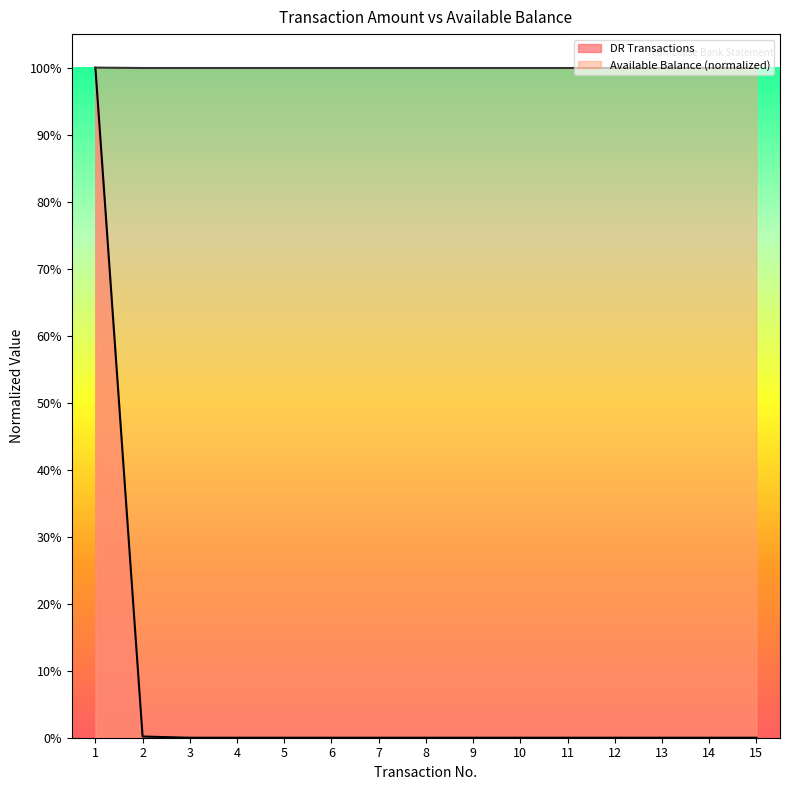

What is the approximate value of Available Balance at 2?

1.0